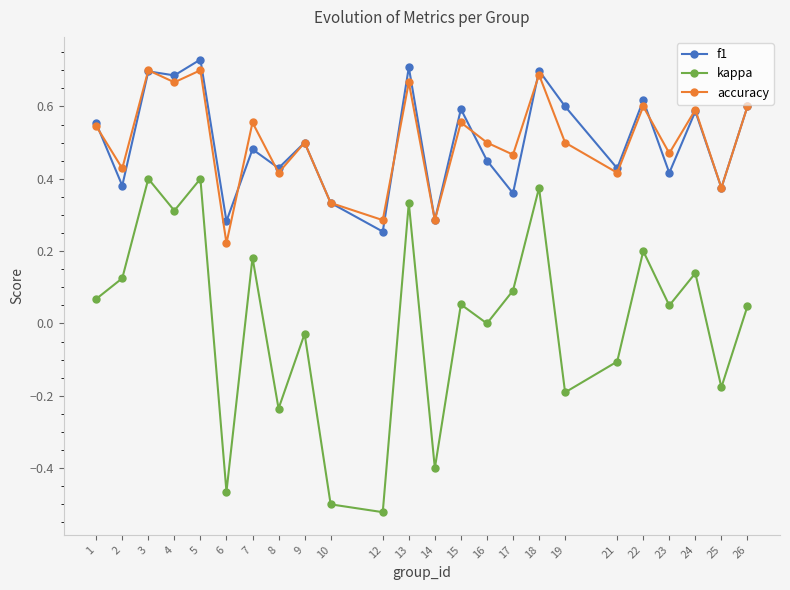

The value of f1 at 9 is 0.5. True or false?

True